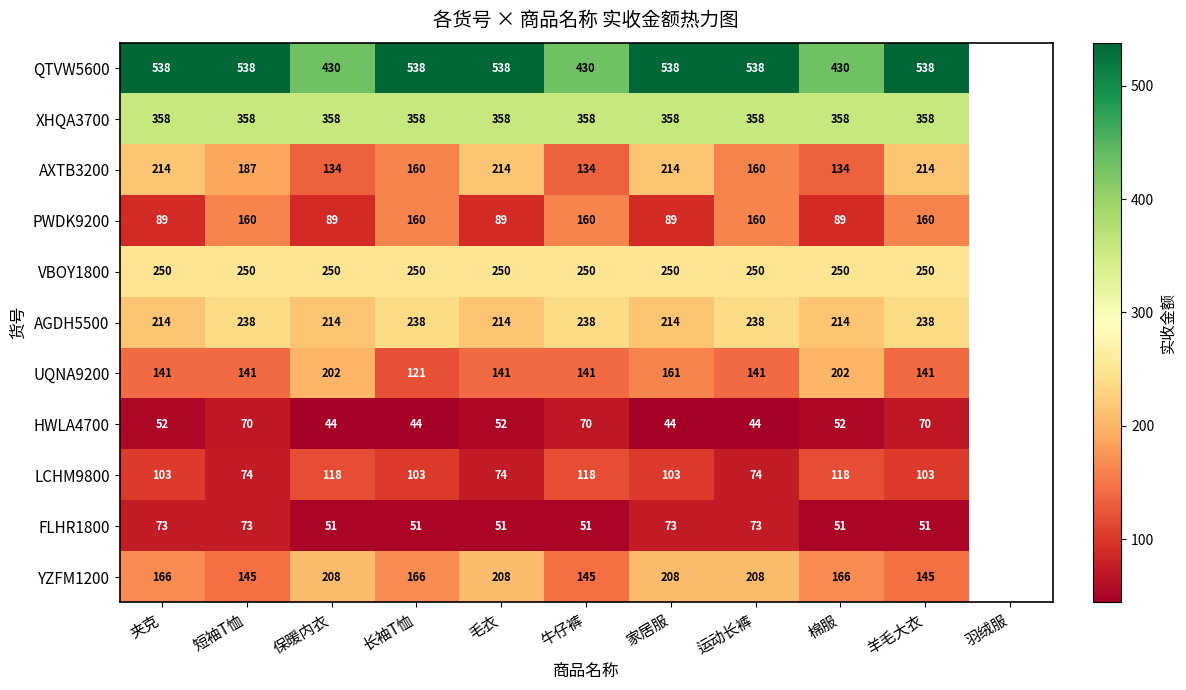

True or false: FLHR1800 has a value of 80 at 毛衣.

False